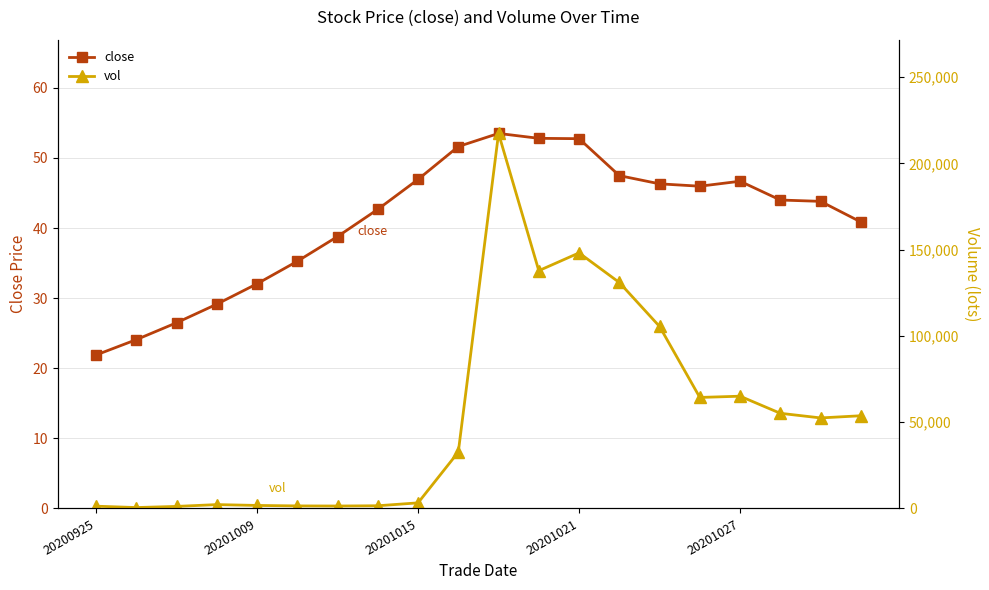

What are all the series names shown in the legend?

close, vol